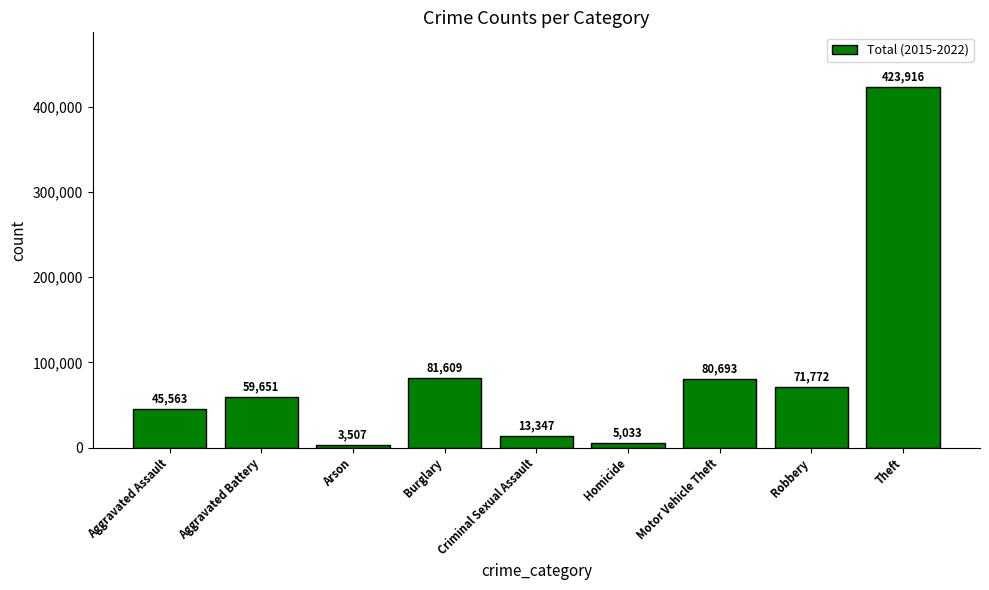

What is the sum of all values?

785091